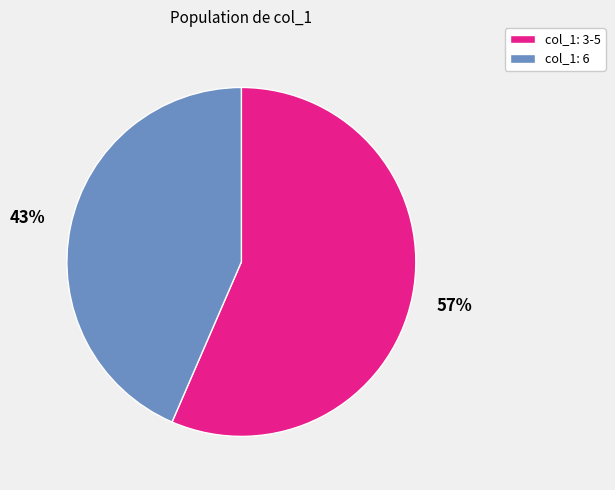

Do col_1: 6 and col_1: 3-5 together represent more than half of the pie?

Yes